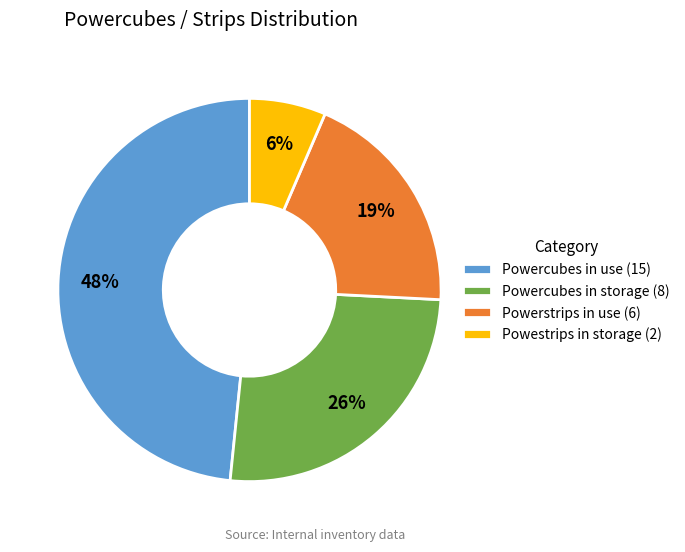

Between Powercubes in use and Powercubes in storage, which is larger?

Powercubes in use